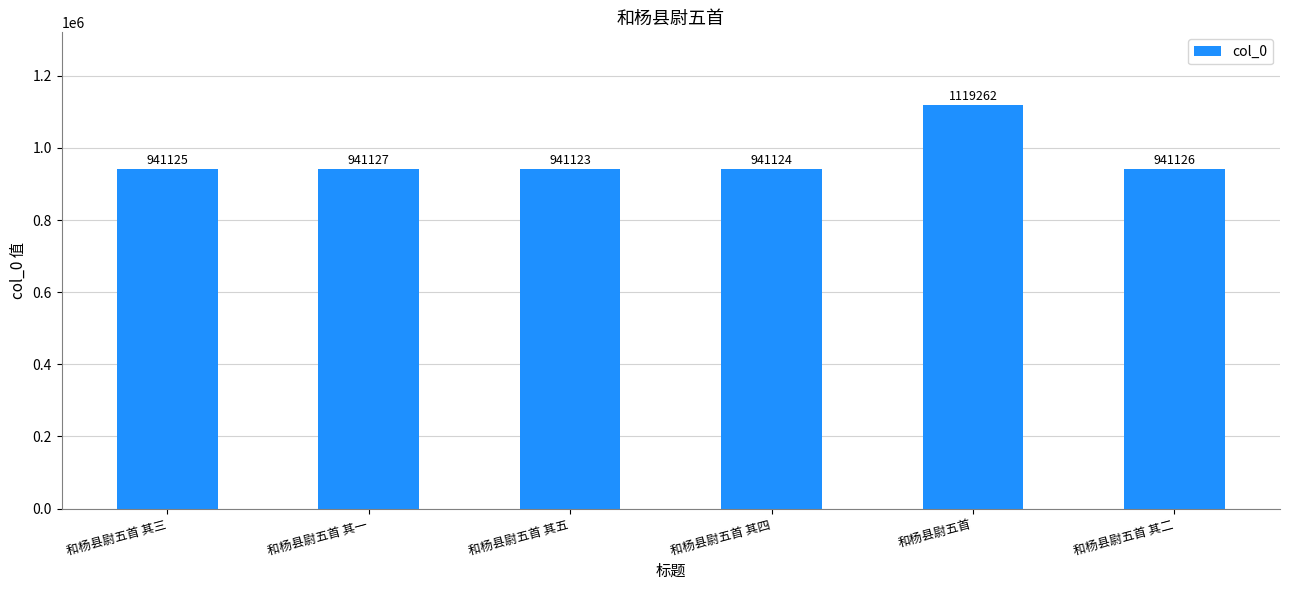

List the labels in order of value, largest first.

和杨县尉五首, 和杨县尉五首 其一, 和杨县尉五首 其二, 和杨县尉五首 其三, 和杨县尉五首 其四, 和杨县尉五首 其五